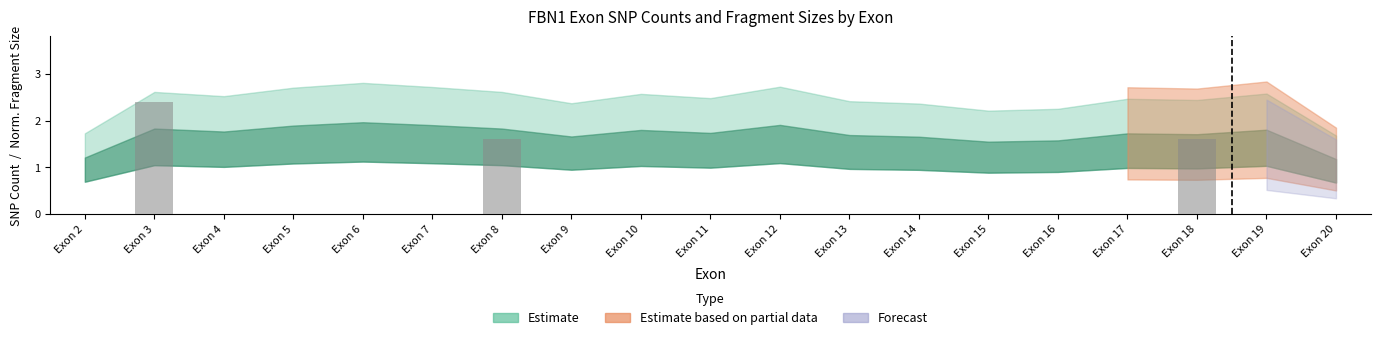

Is it true that the value at Exon 4 is -1.3?

False